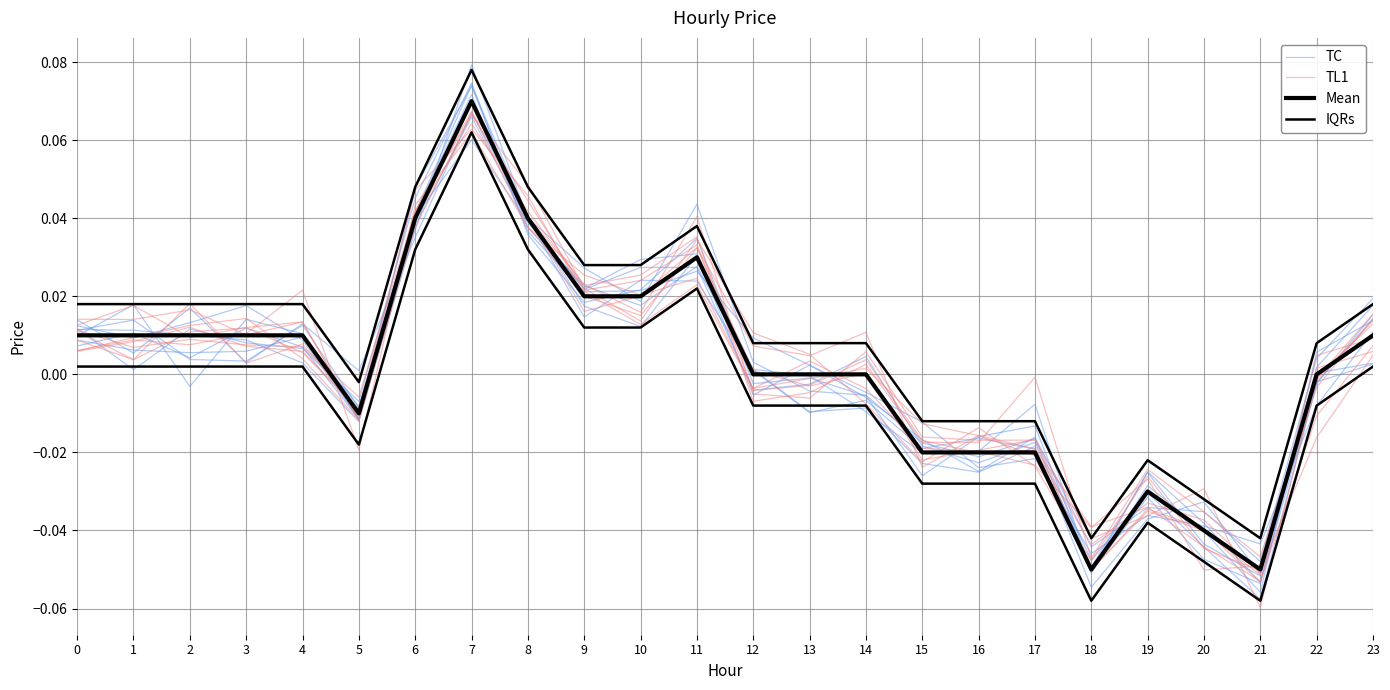

The value of TC at 15 is -0.0. True or false?

True